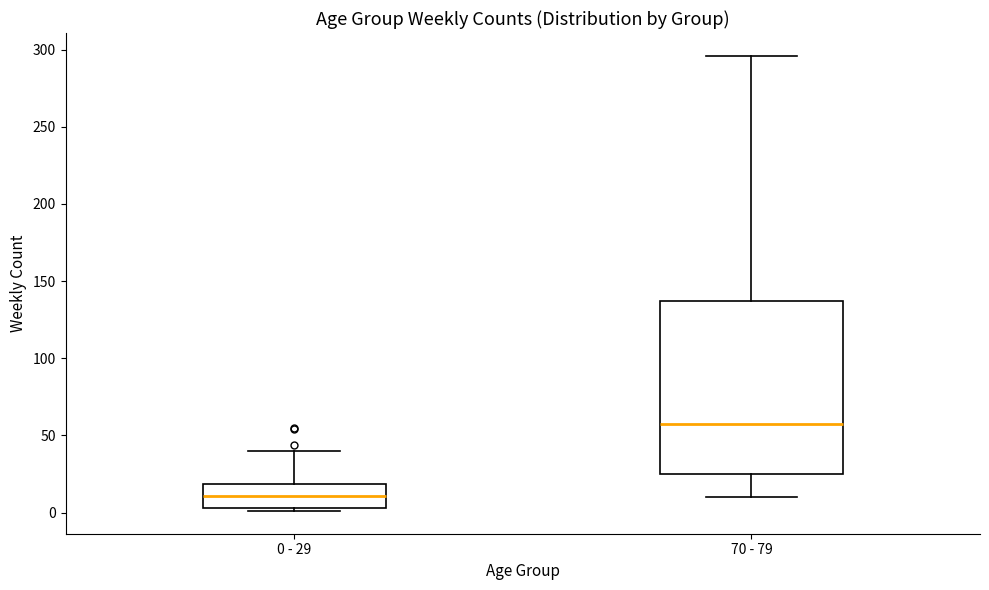

Which box's median line is the highest?

70 - 79